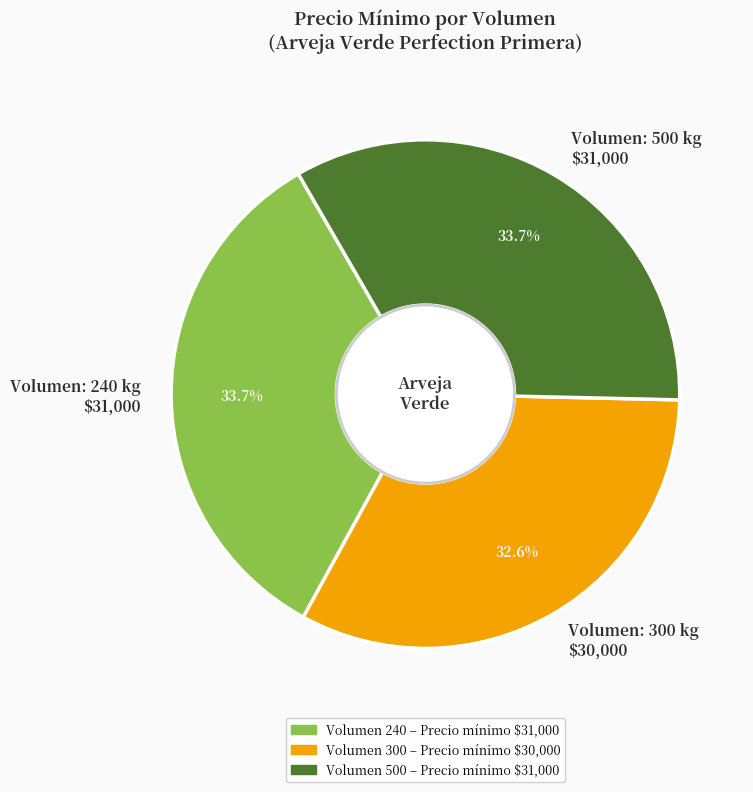

Which slice is the smallest?

Volumen: 300 kg $30,000